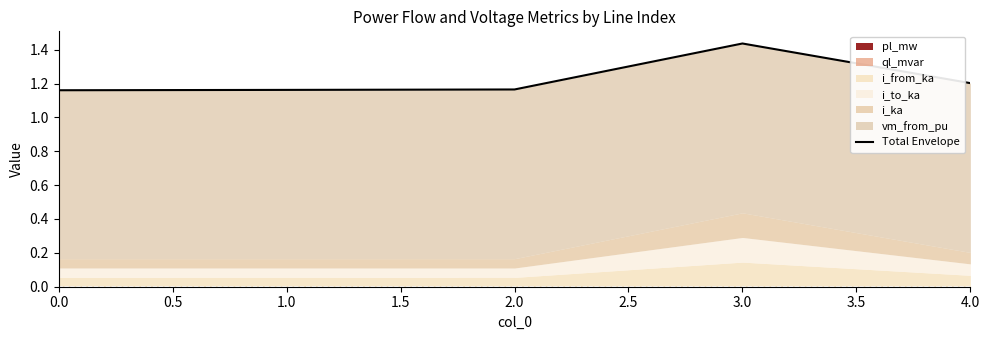

What is the sum of all values?

6.1